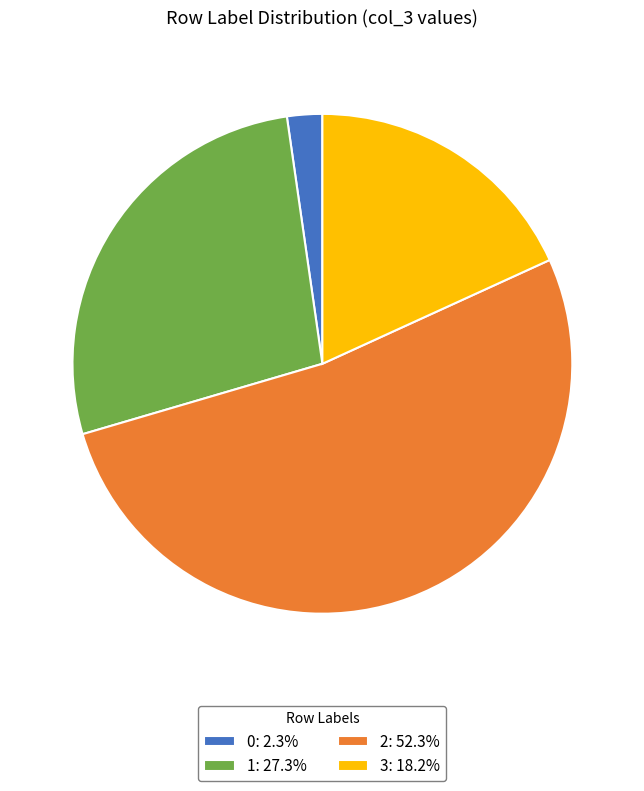

Is the sum of 0 and 2 greater than half?

Yes